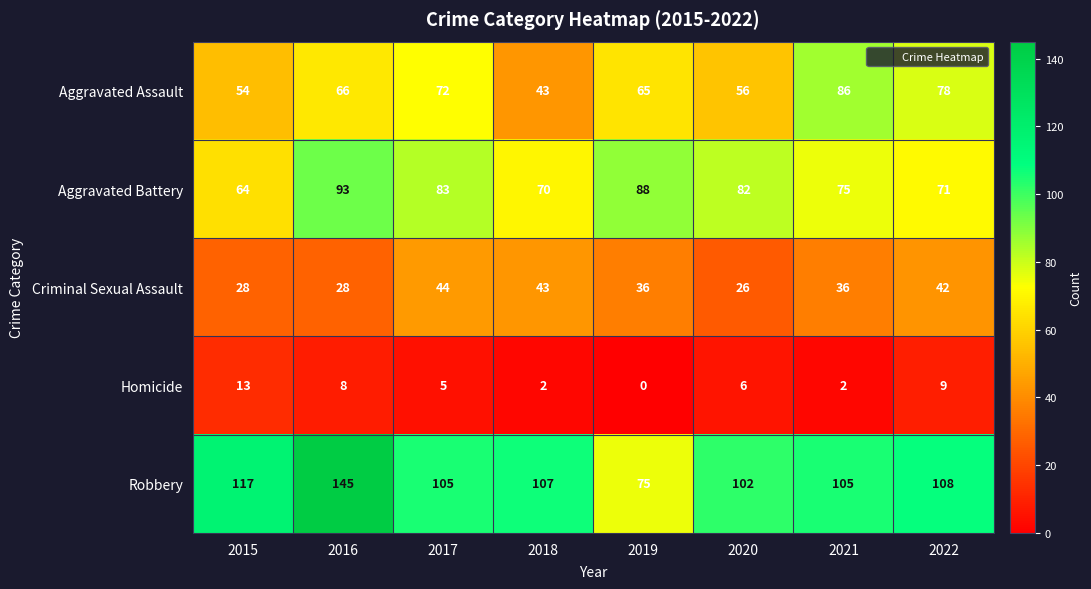

The value of Homicide at 2019 is 7. True or false?

False